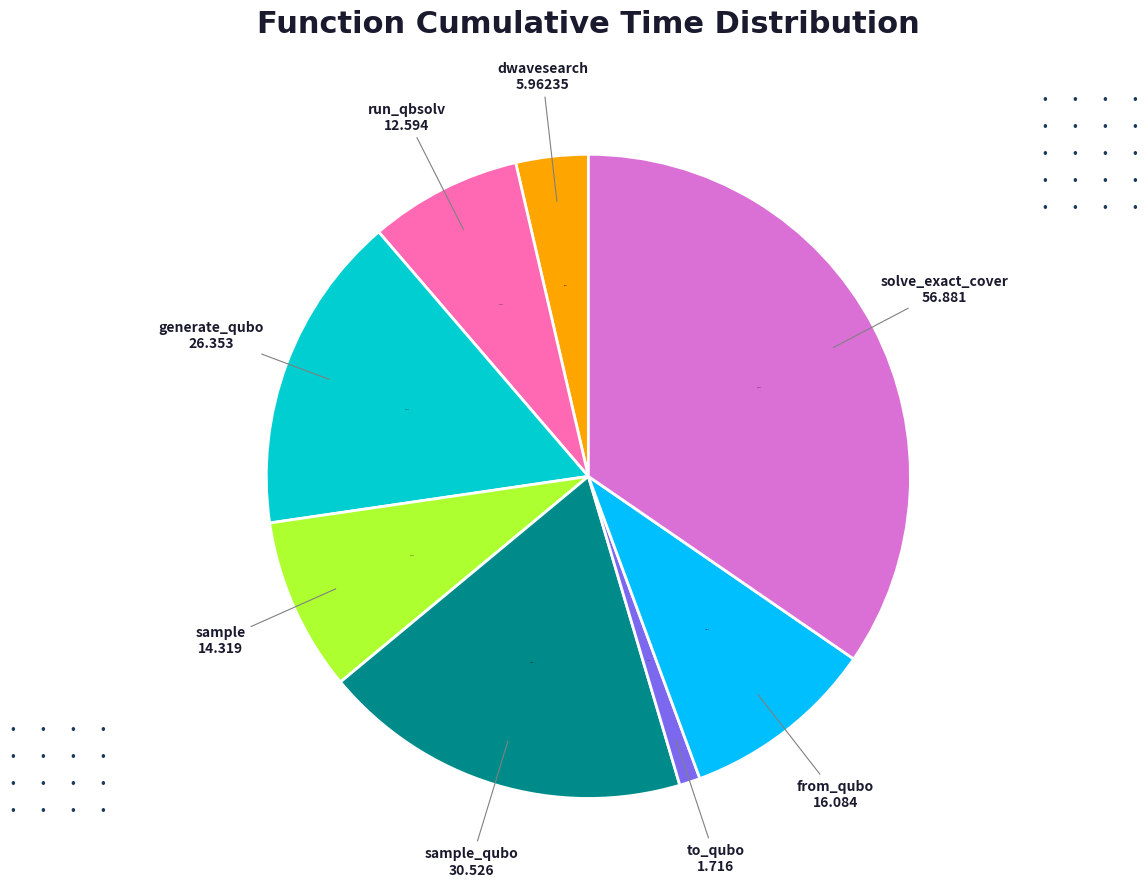

Which has a higher value, to_qubo or sample_qubo?

sample_qubo